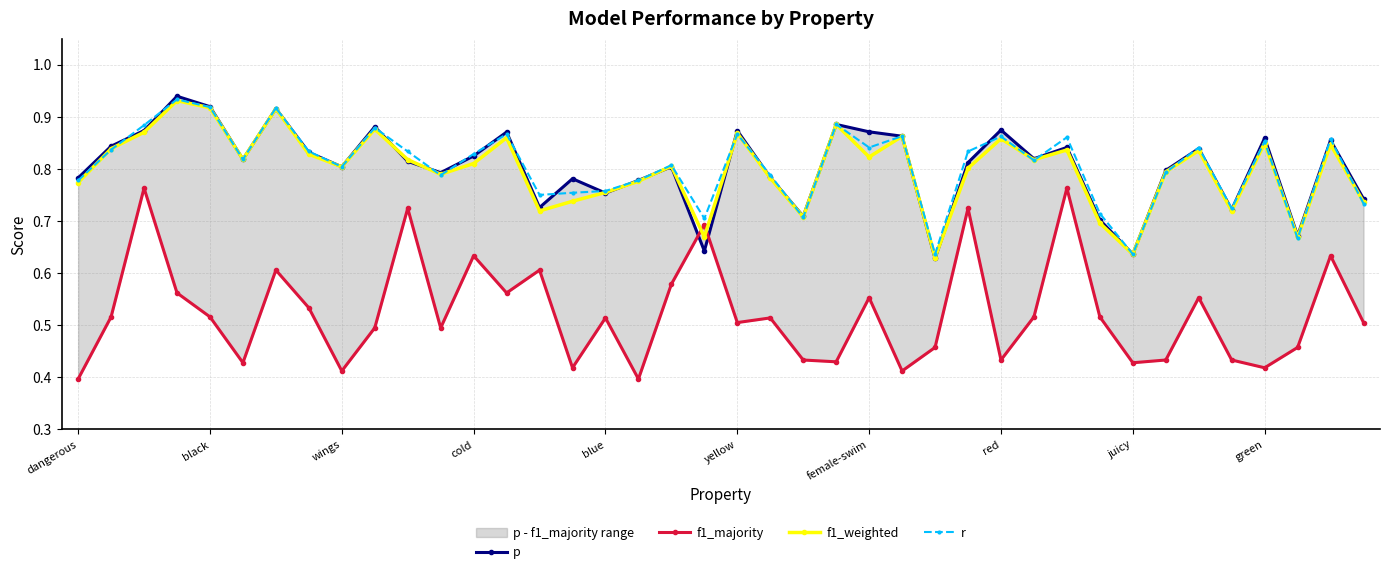

How many f1_weighted values are between 0 and 1?

40